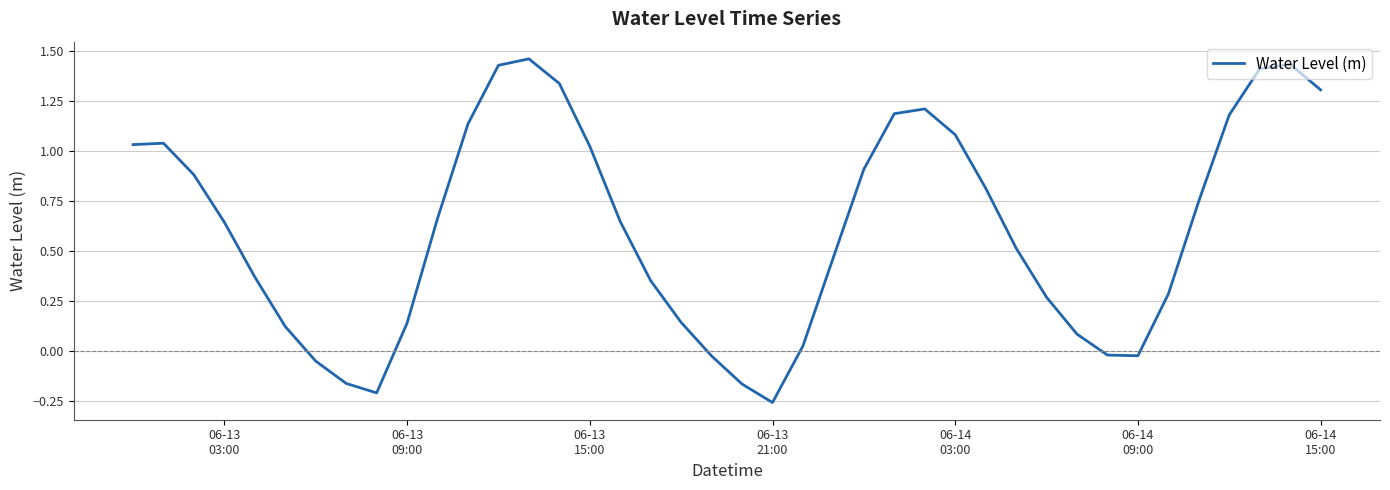

True or false: there are more than 2 points higher than both neighbors.

True